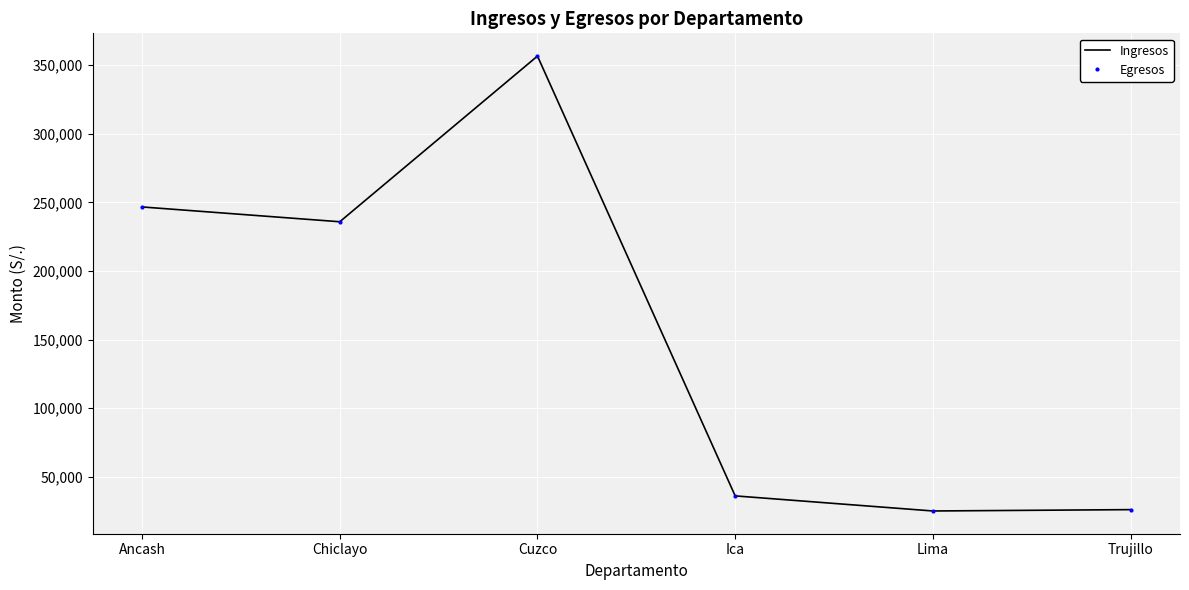

Where does the Egresos series first go above 235874?

Ancash